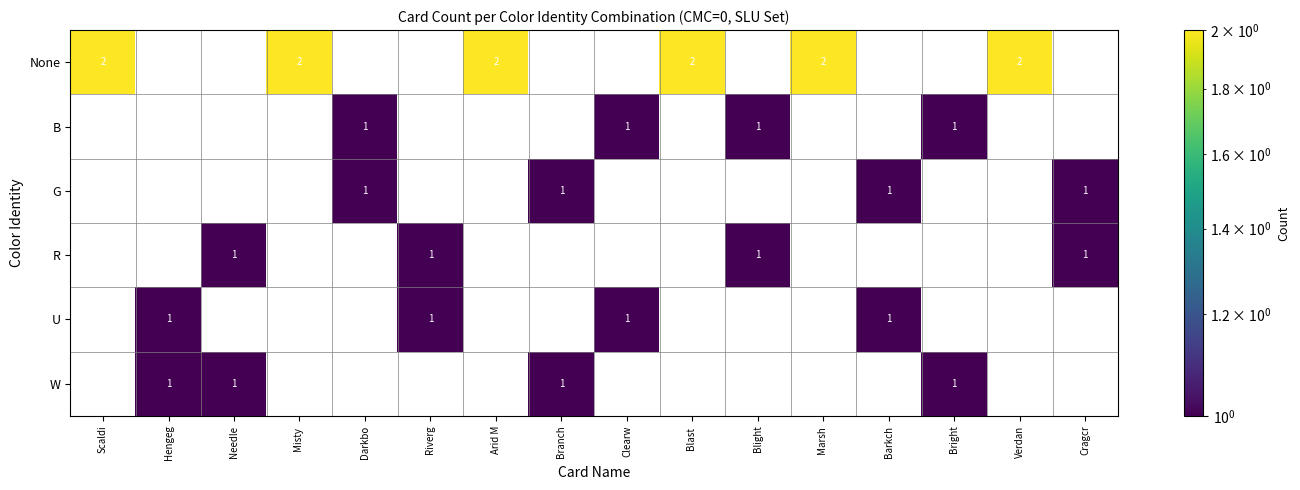

Which series has the largest total across all categories?

None